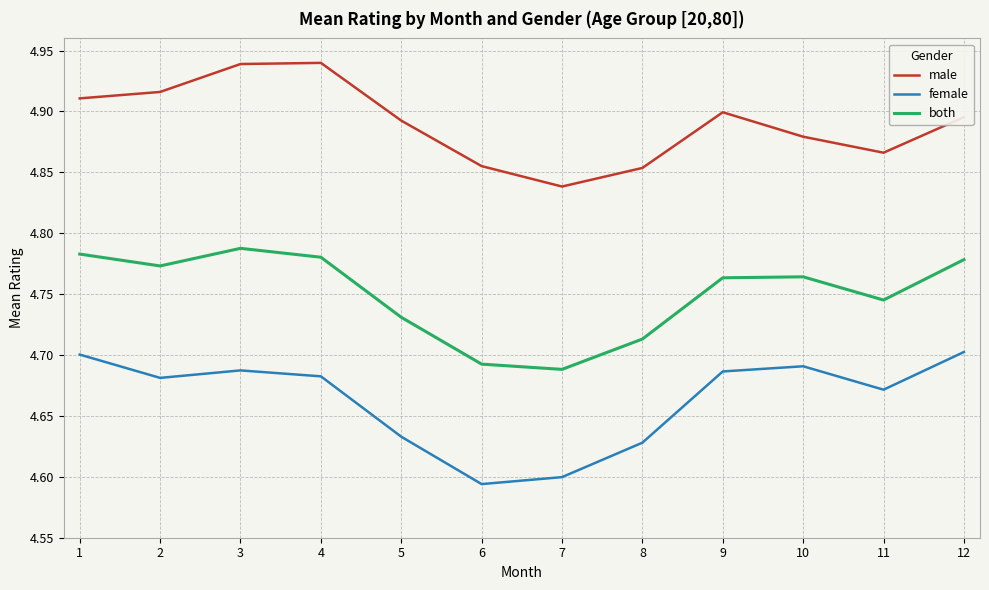

True or false: male and both intersect in this chart.

False